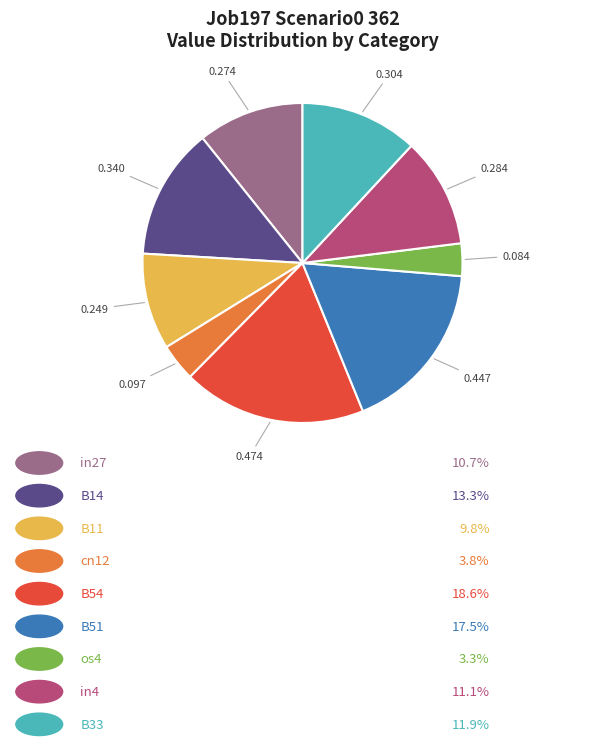

Is there a majority slice in this chart?

No